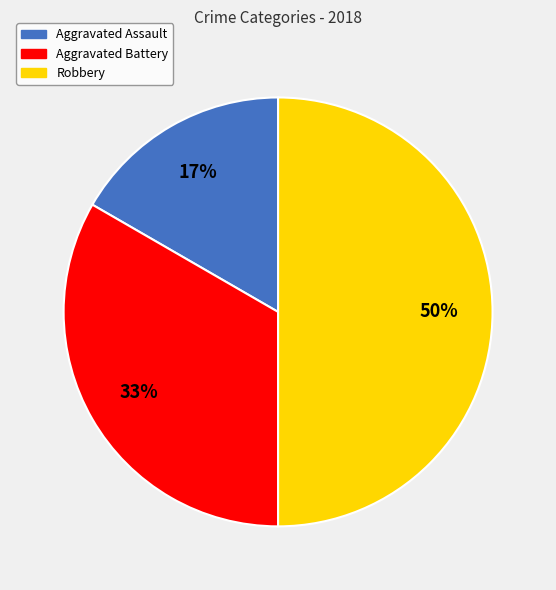

Is Aggravated Battery the majority of the pie?

No